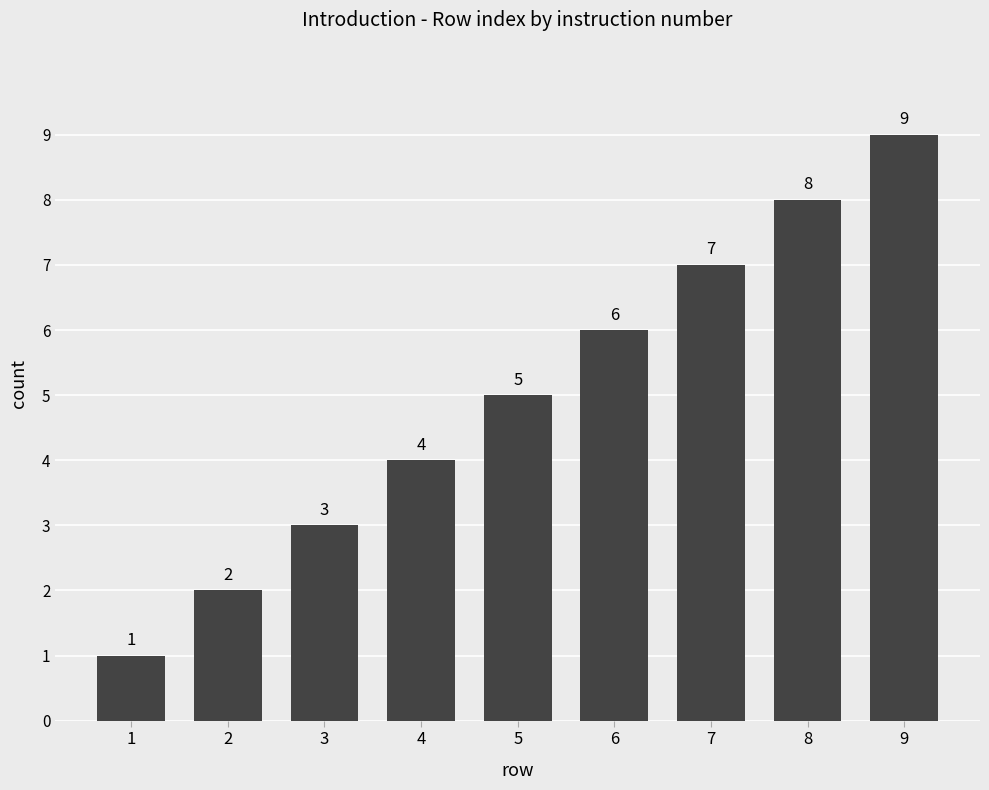

List the labels in order of value, smallest first.

1, 2, 3, 4, 5, 6, 7, 8, 9